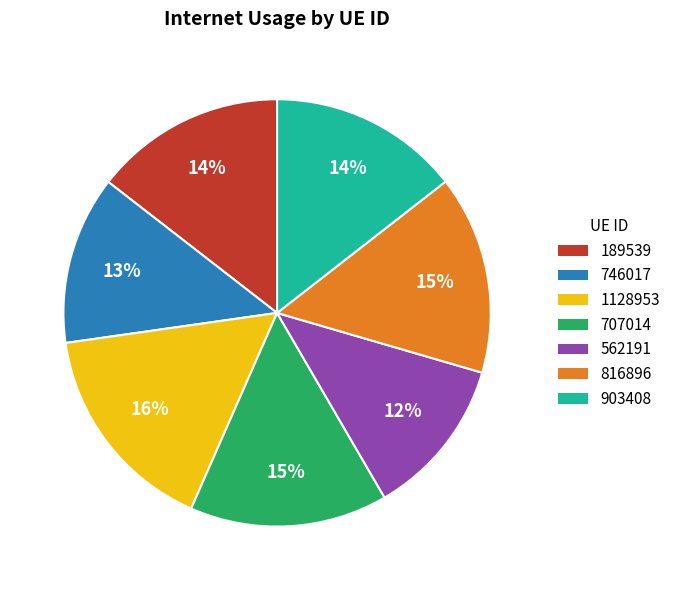

Which category has the smallest portion of the pie?

562191